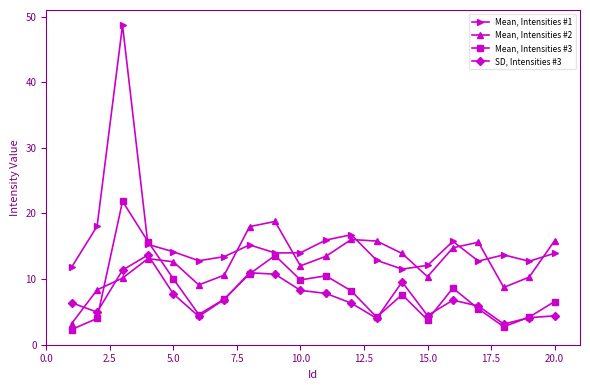

At how many categories does at least one series exceed 2?

20